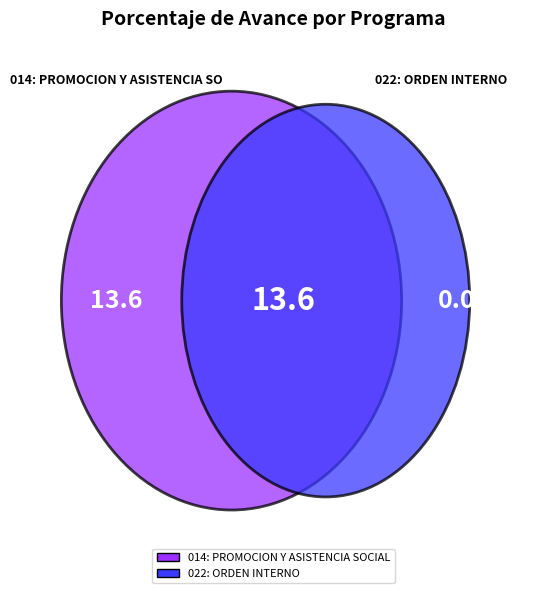

Which slice is the smallest?

022: ORDEN INTERNO